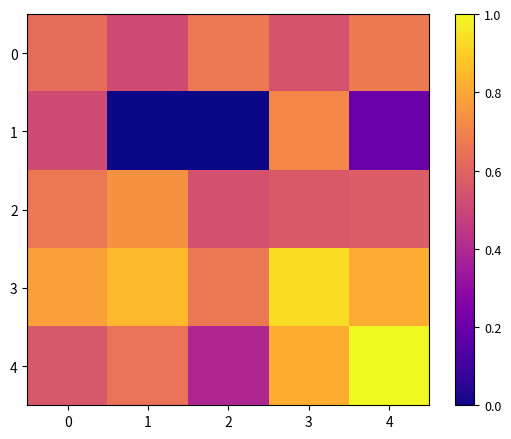

Rank the series by their maximum value, from highest to lowest.

4, 3, 2, 1, 0